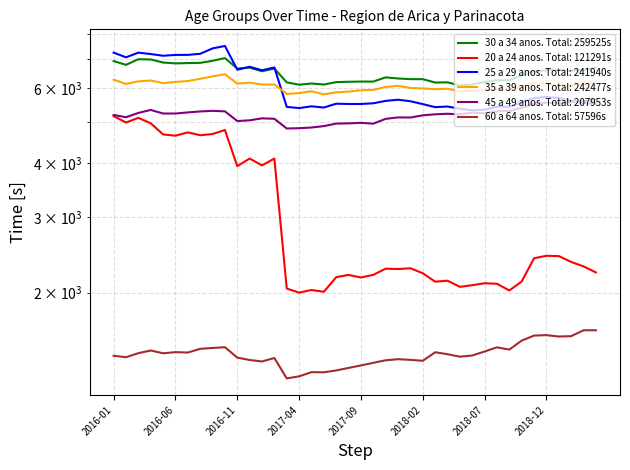

What position from the left is 2016-01?

1